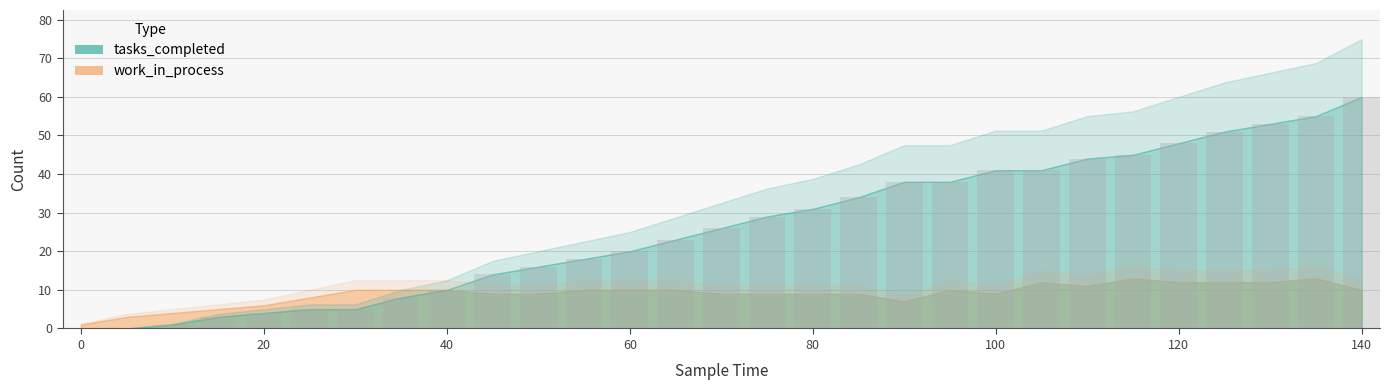

What is the greatest value displayed?

60